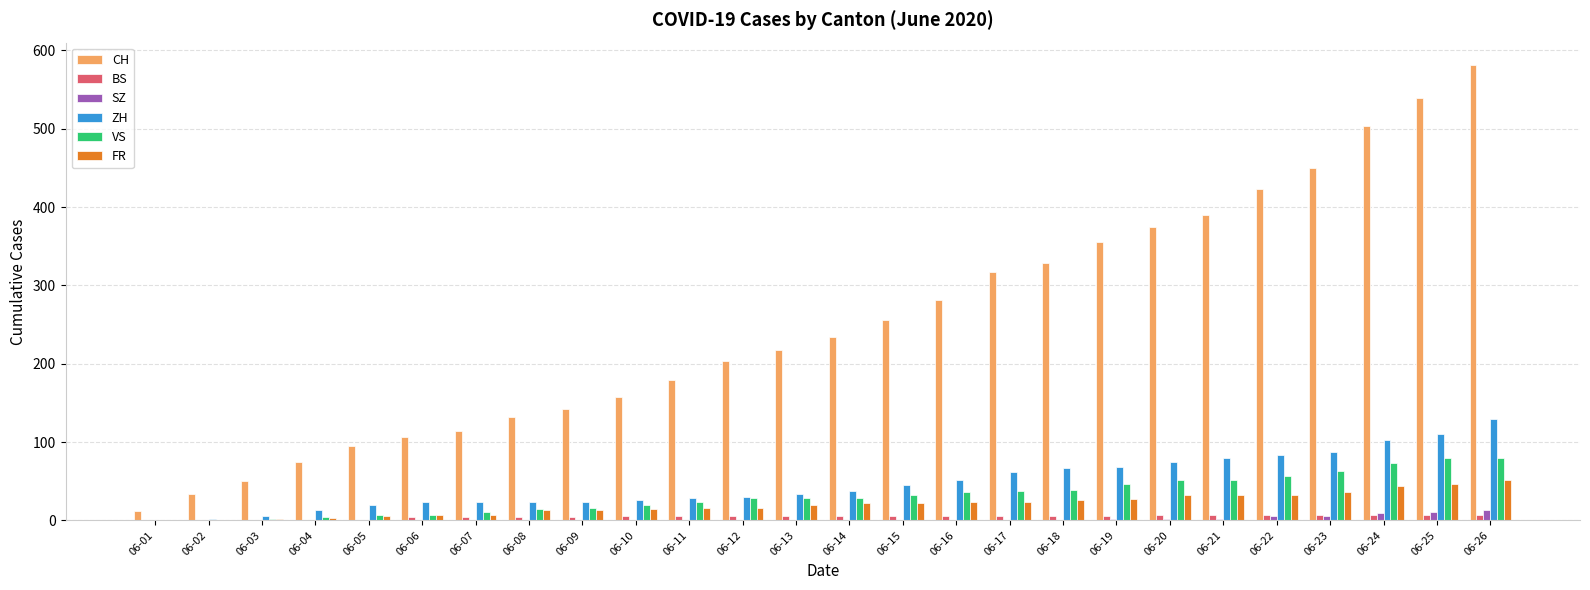

How many data points does each series have?

26